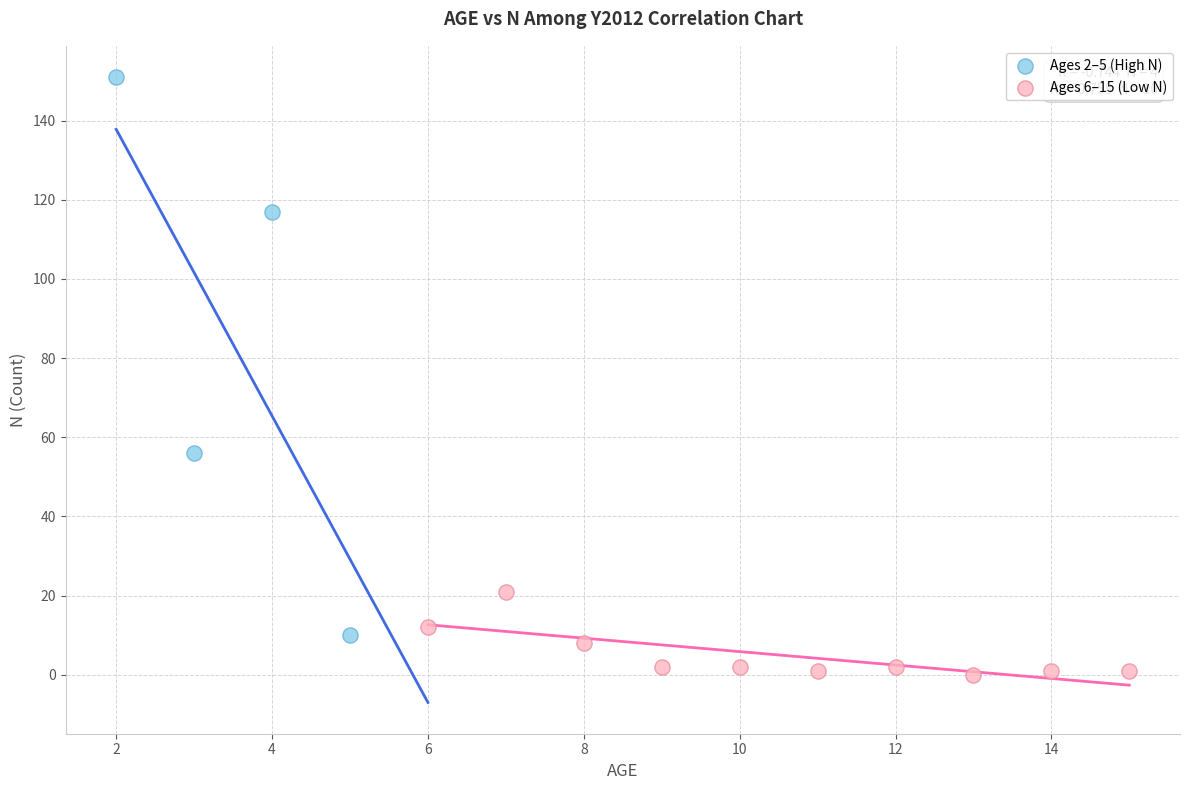

Which series contains the lowest Y value?

Ages 6–15 (Low N)